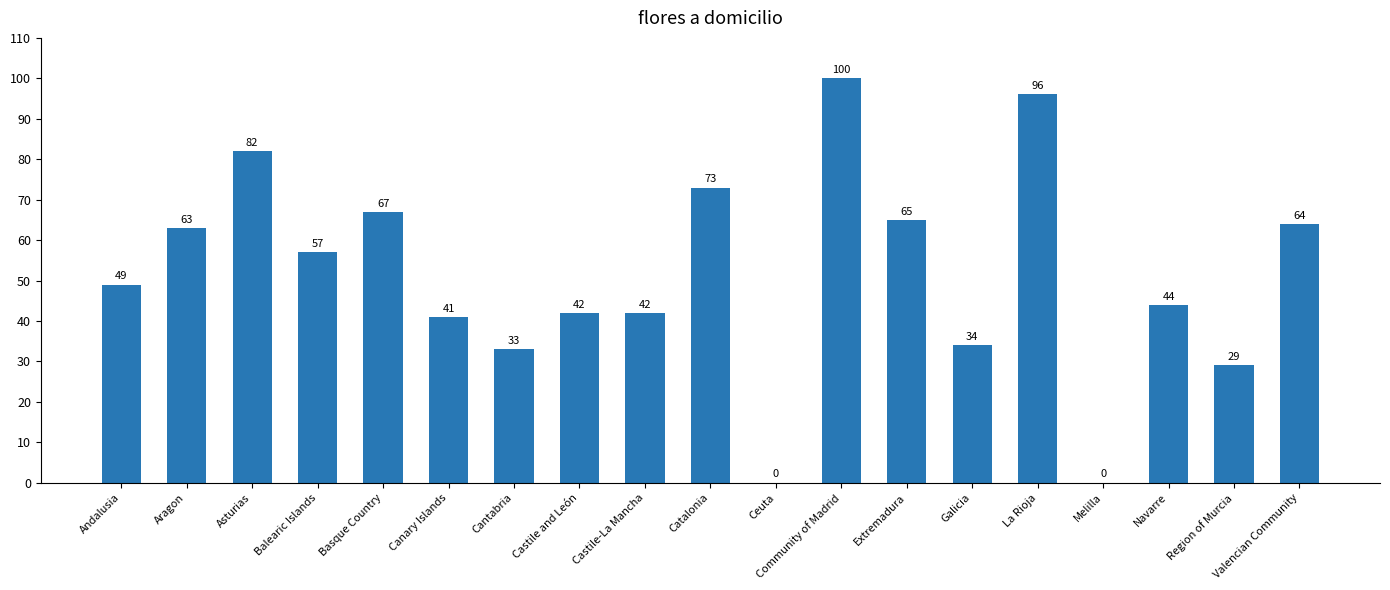

Which category has the highest value across all series?

Community of Madrid